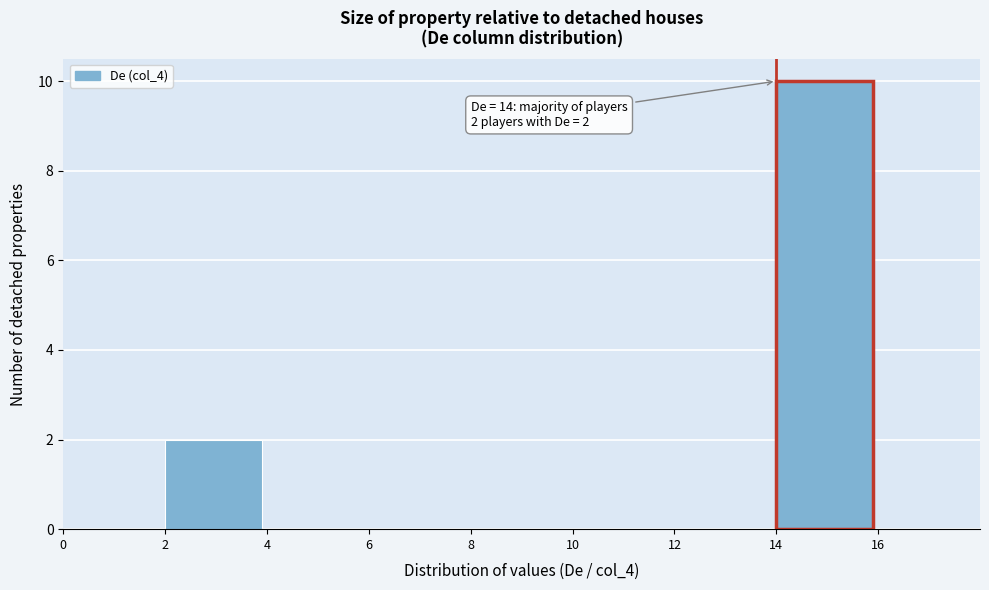

Which range on the x-axis has the tallest bar?

14 to 16